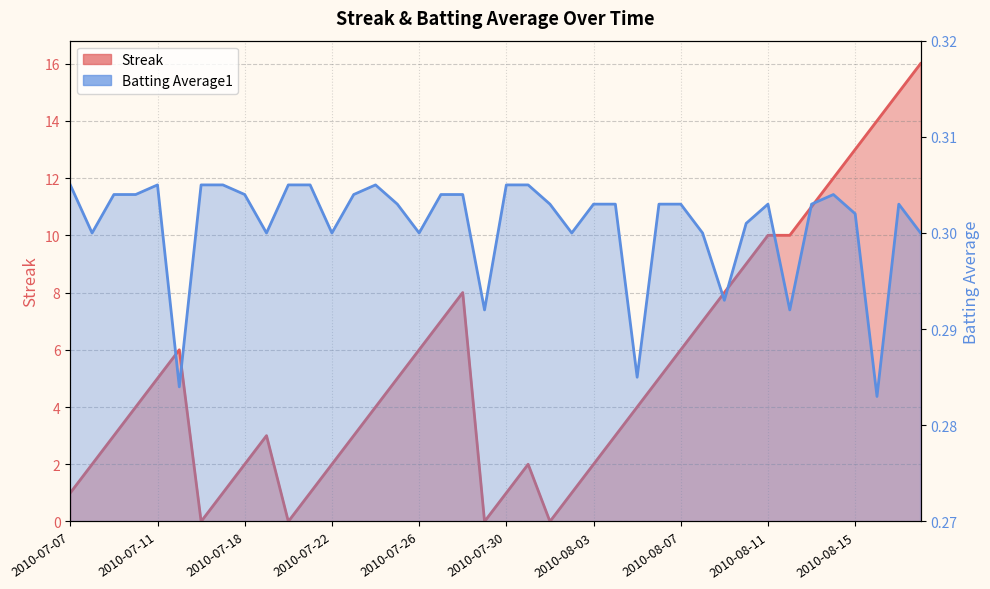

What are all the series names shown in the legend?

Streak, Batting Average1